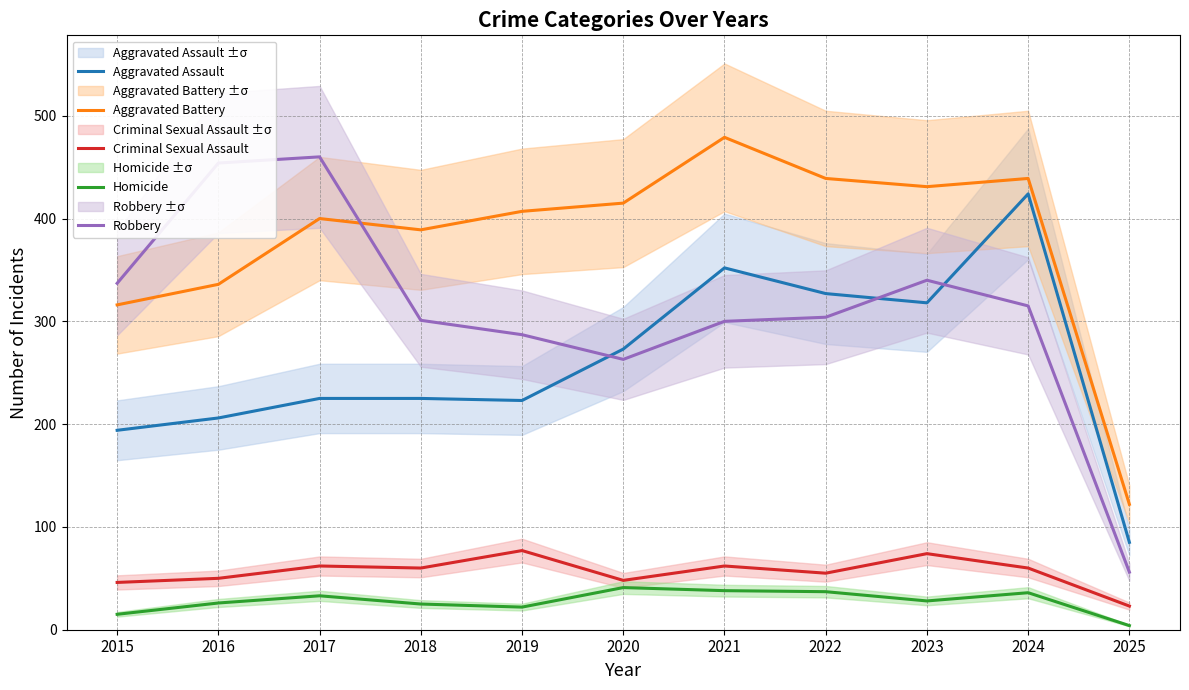

At 2018, list the series in order from smallest to largest.

Homicide, Criminal Sexual Assault, Aggravated Assault, Robbery, Aggravated Battery